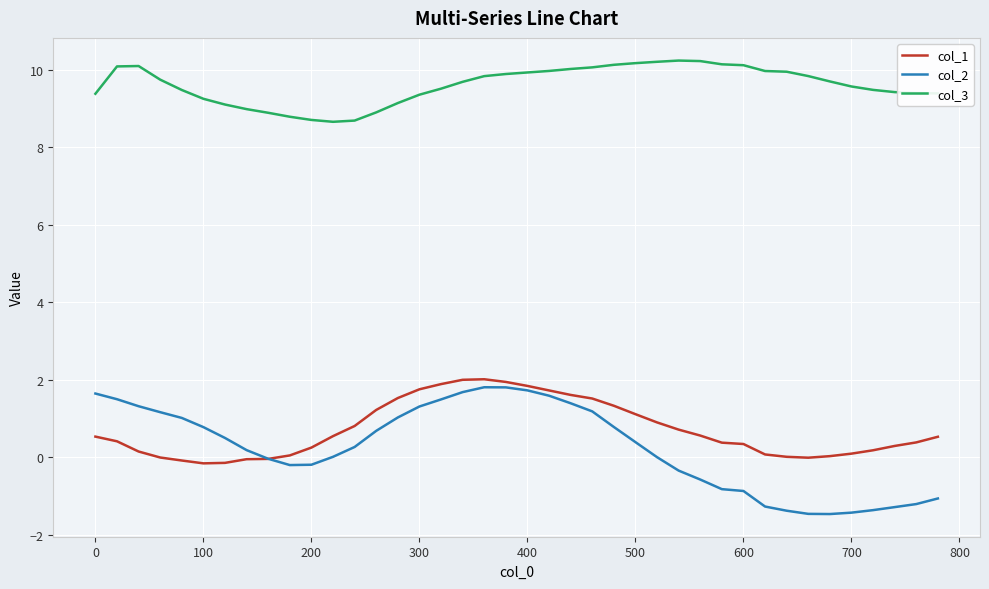

What is the maximum value for col_3?

10.2